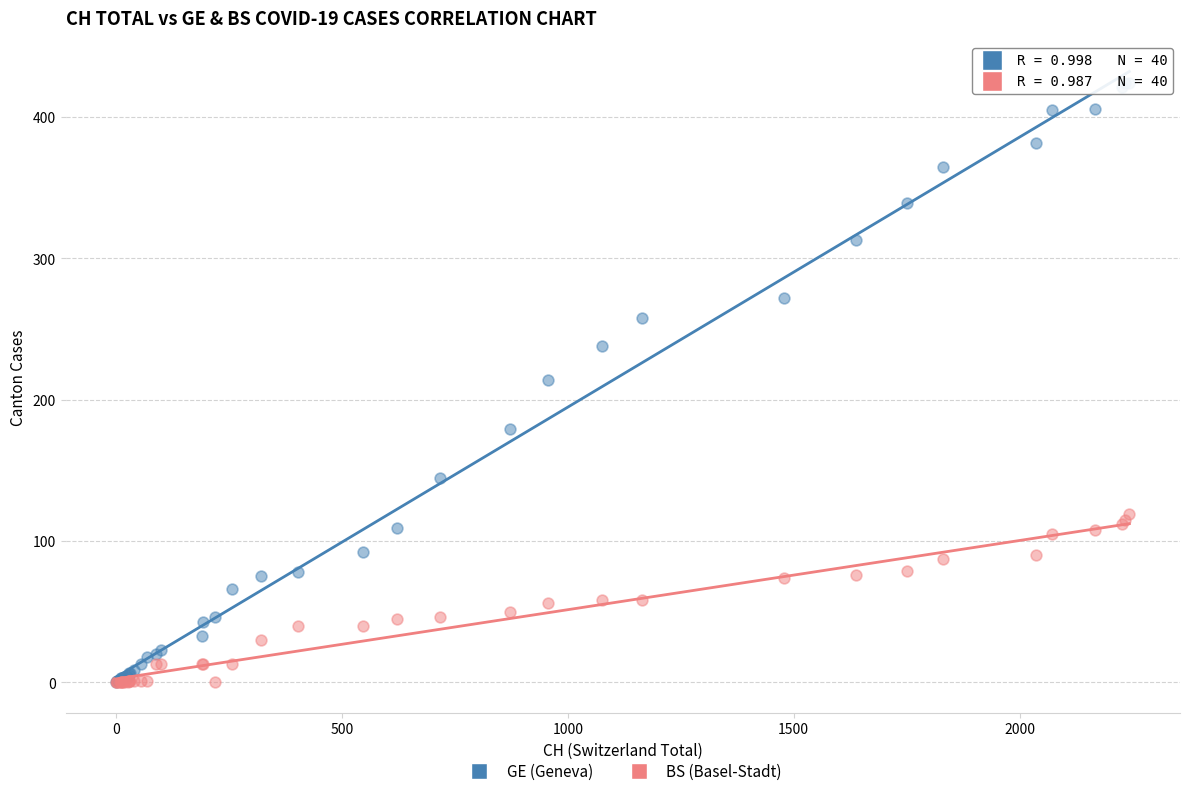

Which series reaches the maximum Y coordinate?

GE (Geneva)